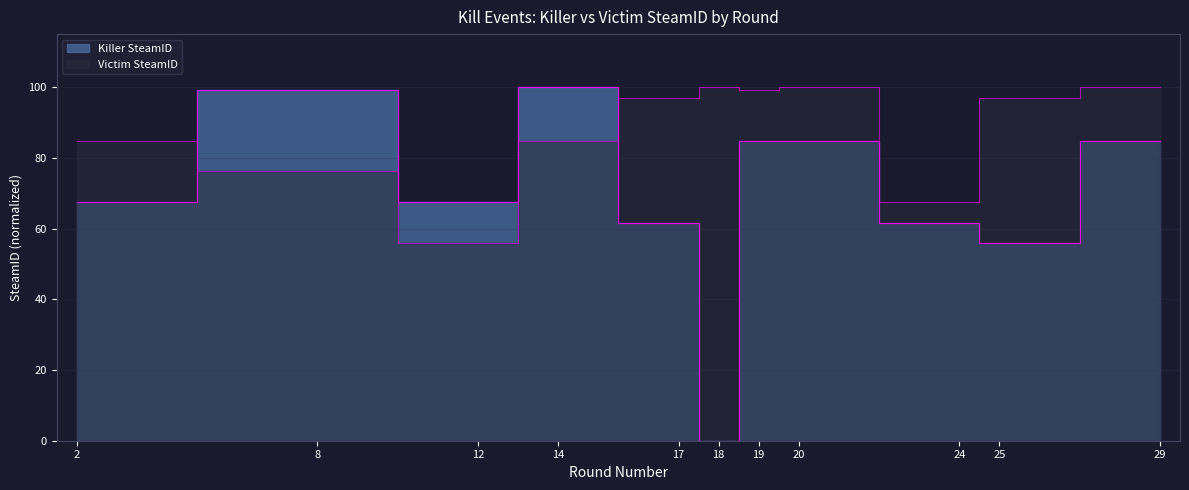

How many data points in Killer SteamID are above 67?

7